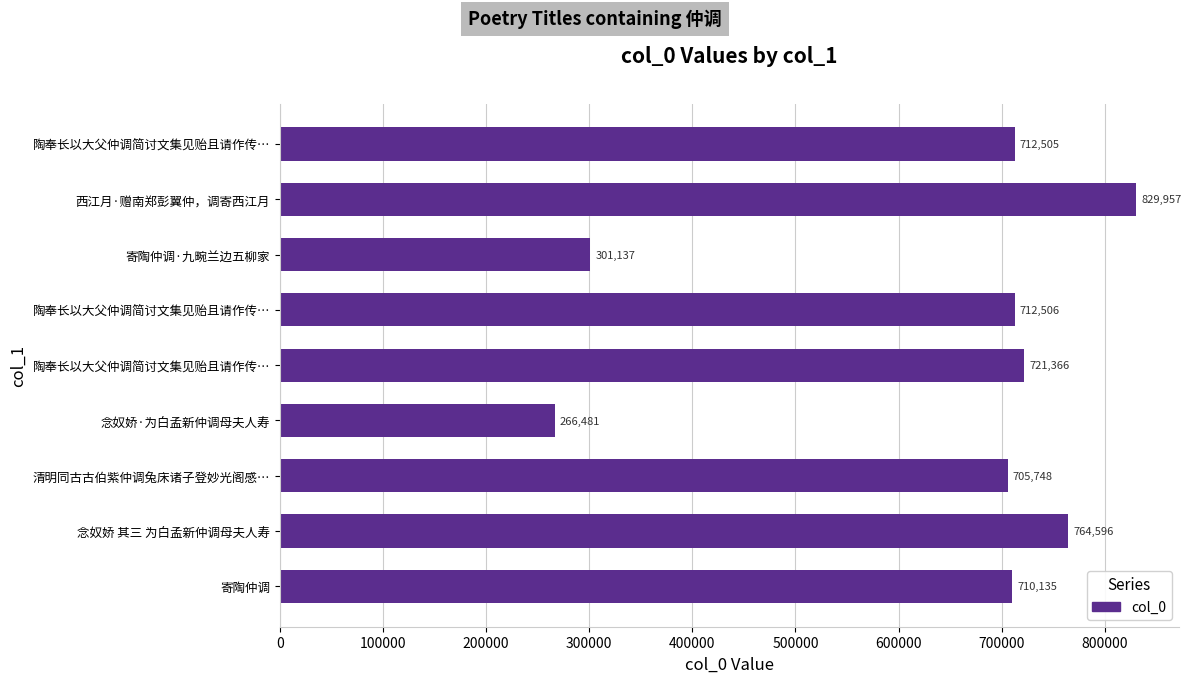

Does the chart contain any negative values?

No